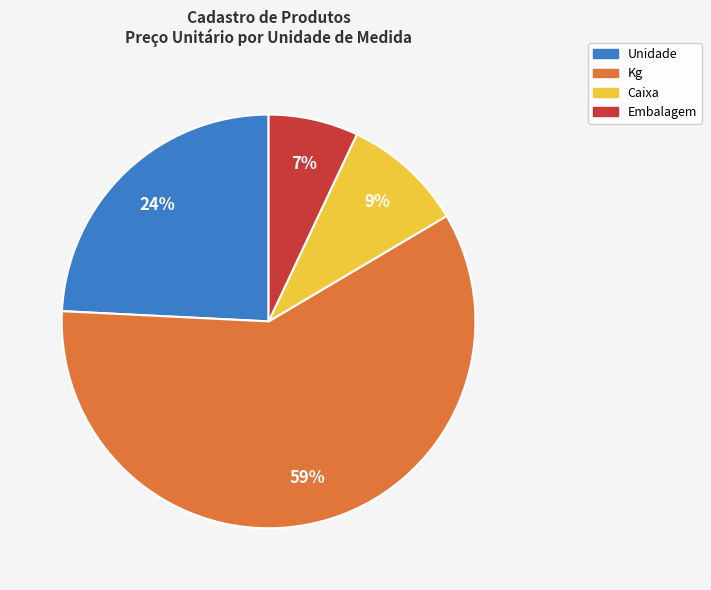

Does any single category account for the majority?

Yes